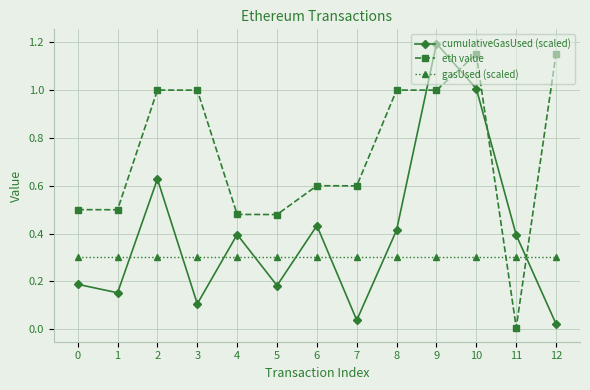

True or false: cumulativeGasUsed (scaled) has more than 0 interior local peaks.

True